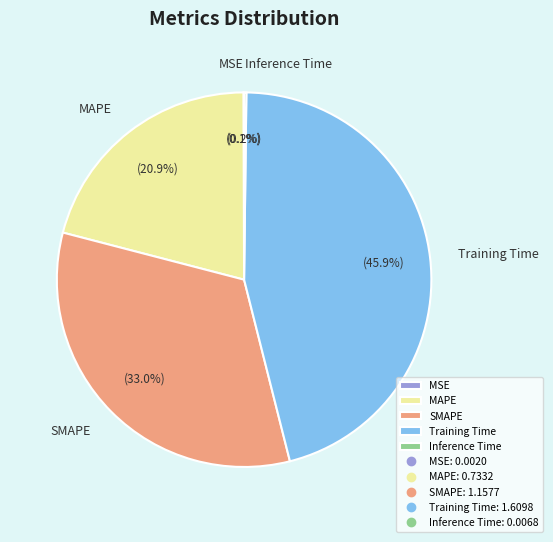

Does any single category account for the majority?

No